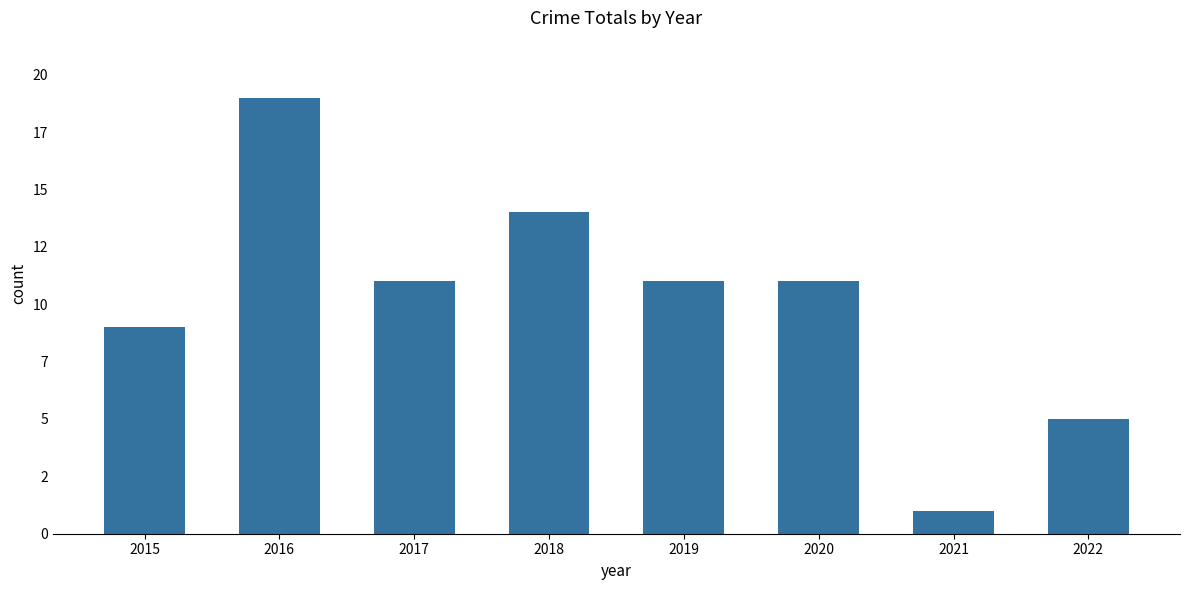

Reading right to left, extract all data points from this chart.

5	1	11	11	14	11	19	9